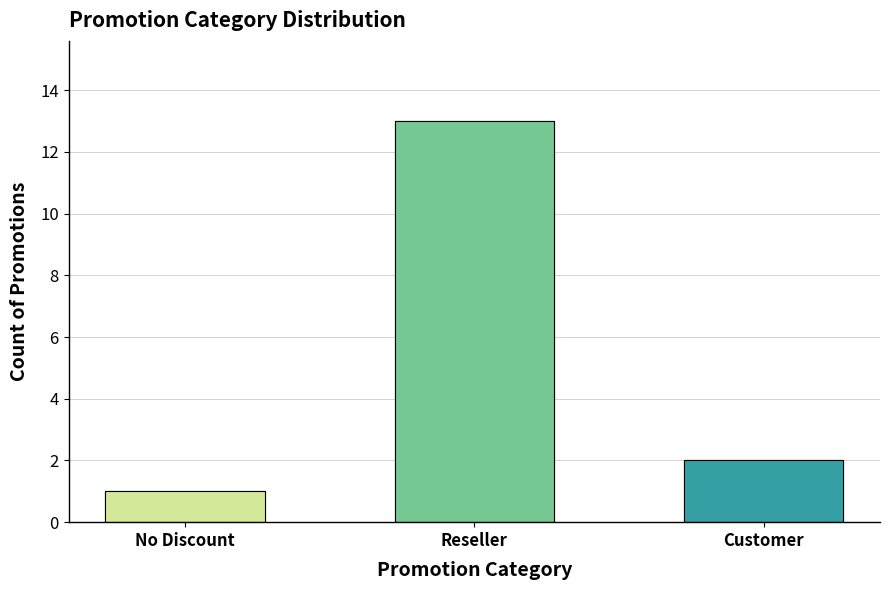

Count the number of categories in the chart.

3